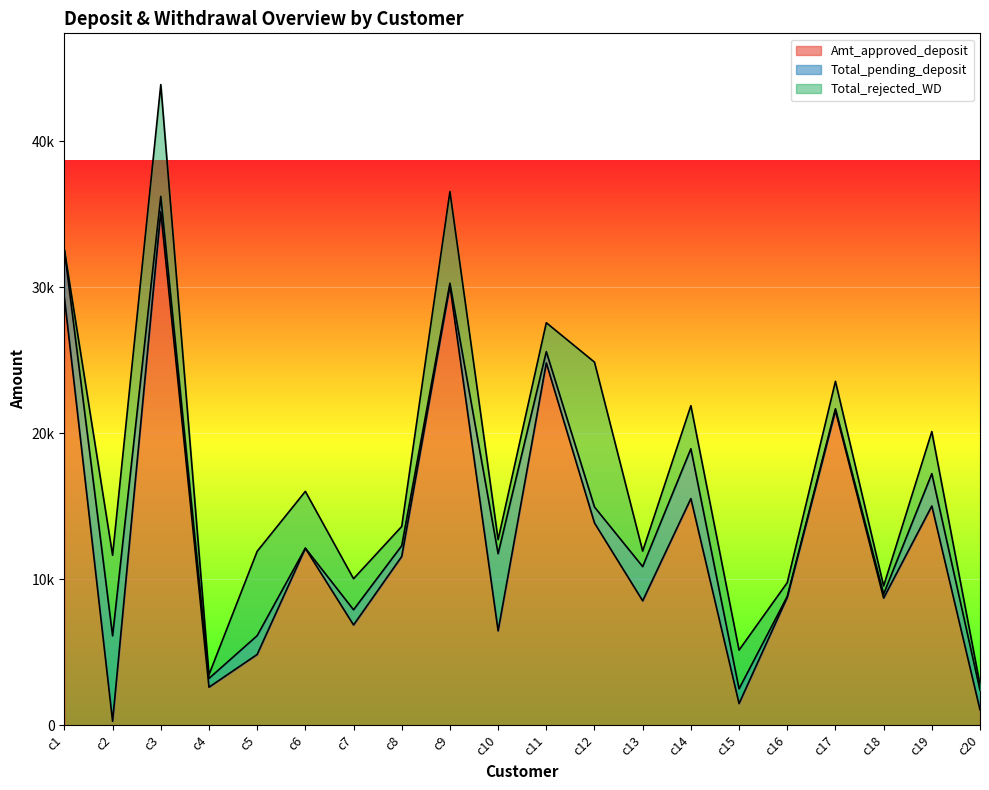

What is the difference between the maximum and second lowest values in the Total_rejected_WD series?

9667